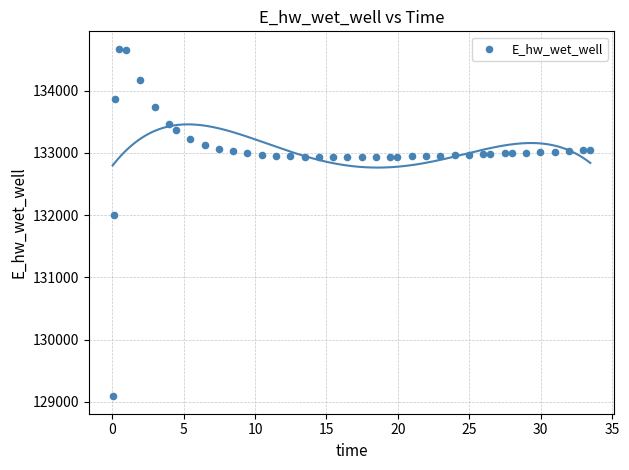

What Y value in the scatter plot is closest to 131879?

132001.0